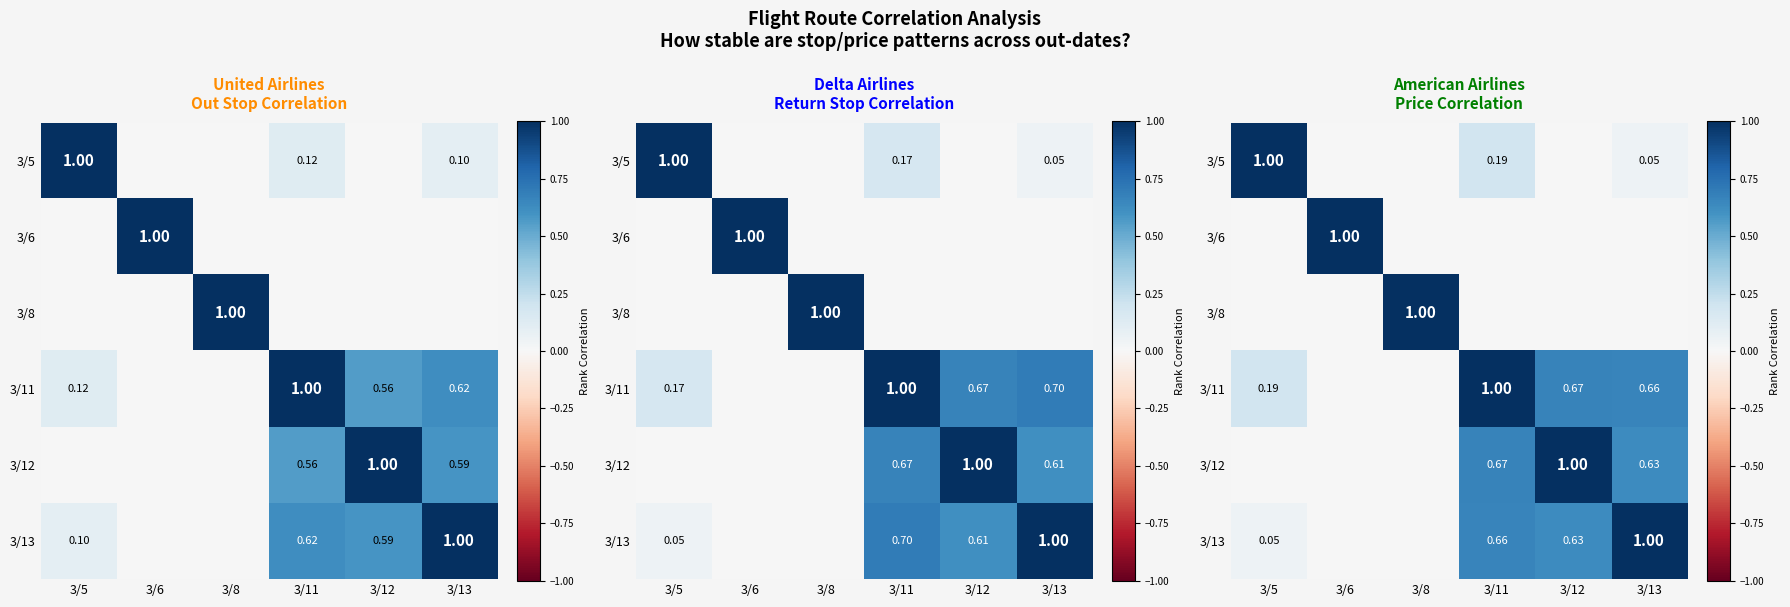

How many distinct data groups are displayed?

6